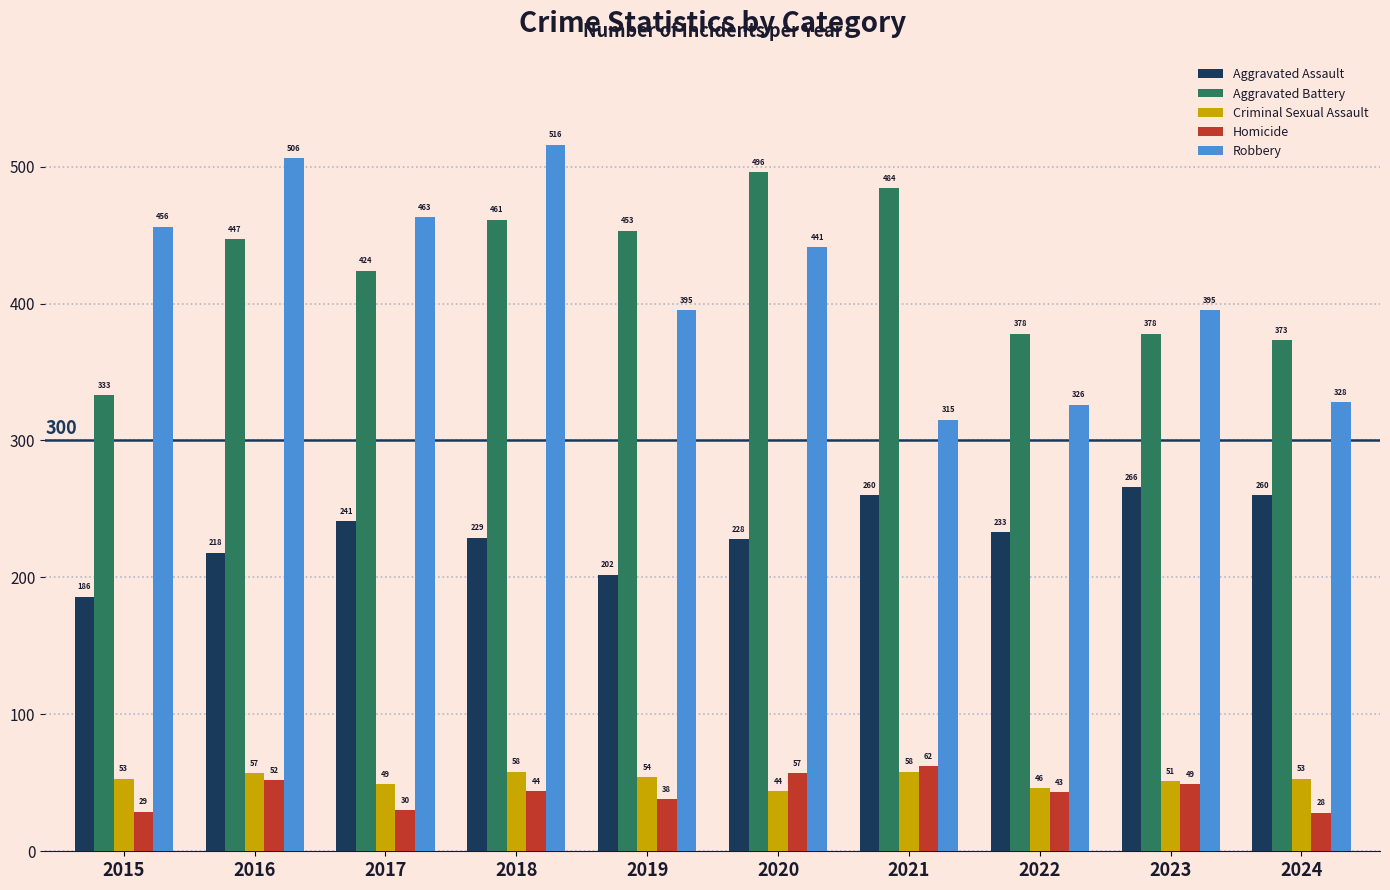

How many series are shown in this chart?

5